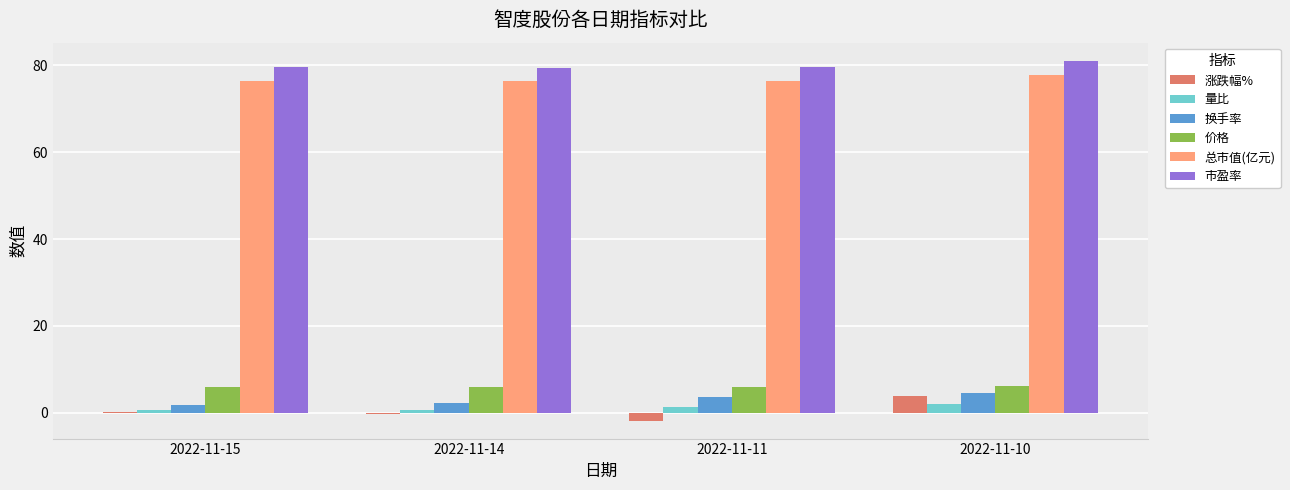

Are the bars horizontal?

No